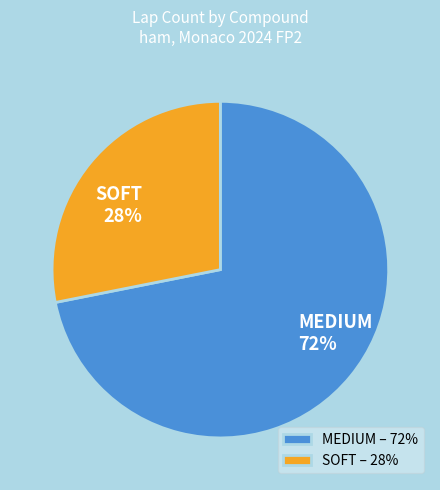

Approximately how many times larger is the value at MEDIUM compared to SOFT?

2.6